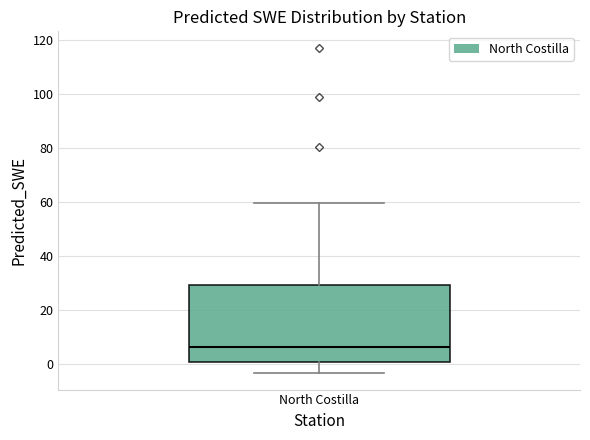

Read this box plot against the y-axis: the position of the median line, the range covered by the box, and the ends of both whiskers. The values are not printed on the chart, so give them approximately, as read against the axis.

median 6, box 0 to 30, whiskers -4 to 60